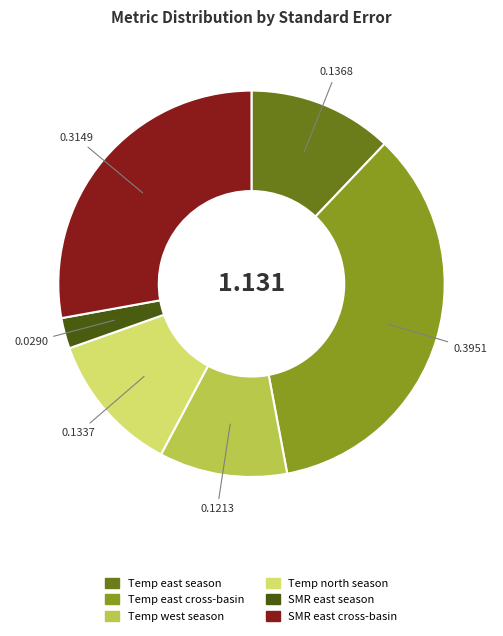

Count the number of slices in the pie.

6